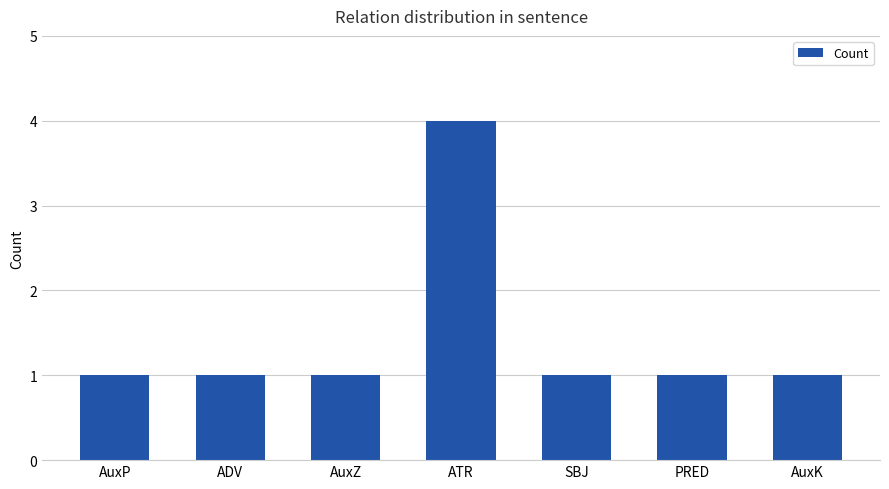

The chart shows a value of 1 at AuxK. True or false?

True